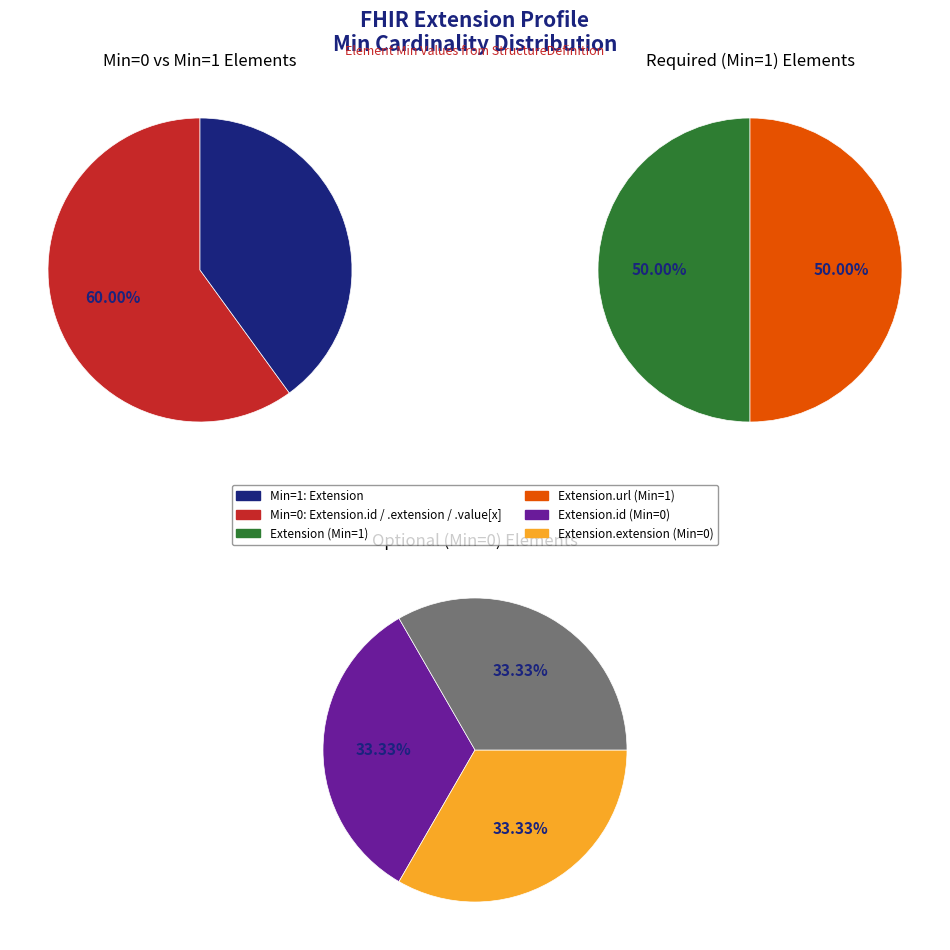

Rank the categories by value from highest to lowest.

Extension, Extension.url, Extension.id, Extension.extension, Extension.value[x]